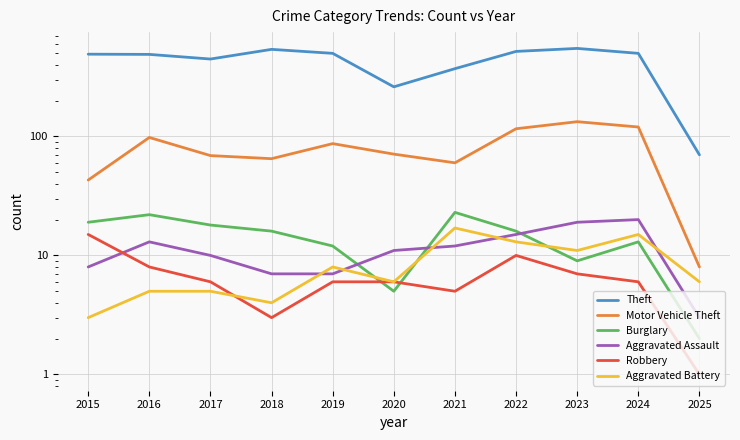

Count the number of categories in the chart.

11